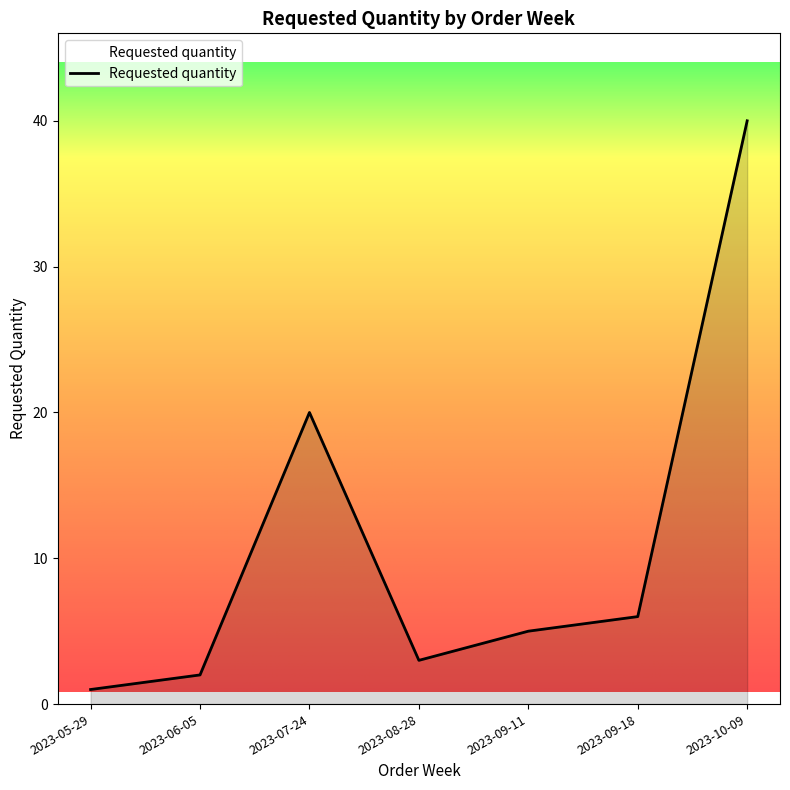

List the labels in order of value, smallest first.

2023-05-29, 2023-06-05, 2023-08-28, 2023-09-11, 2023-09-18, 2023-07-24, 2023-10-09